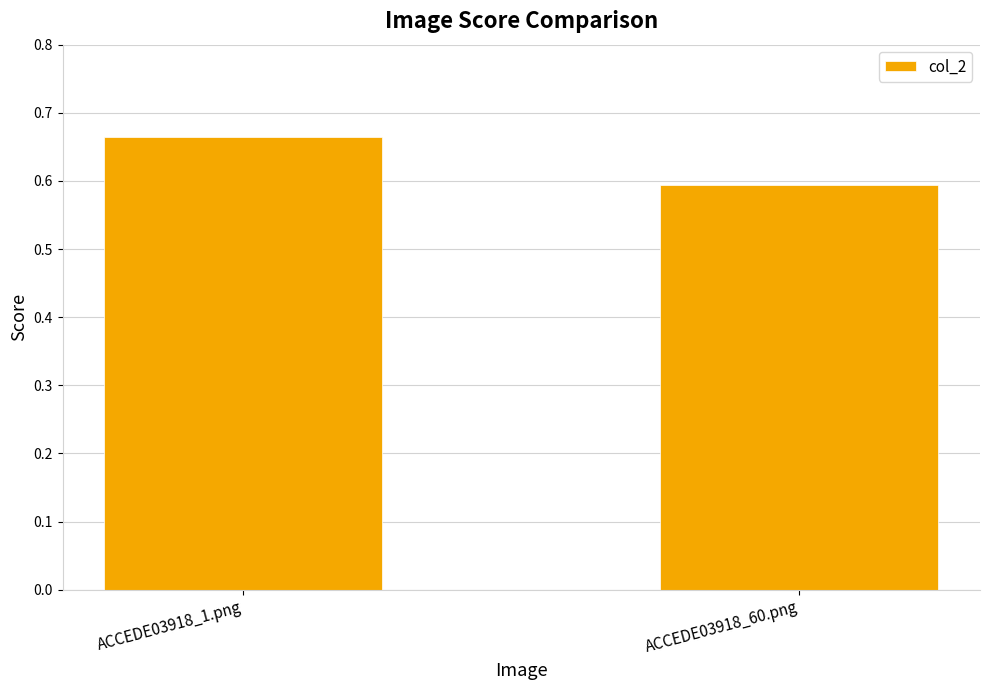

Which category has the lowest value across all series?

ACCEDE03918_60.png